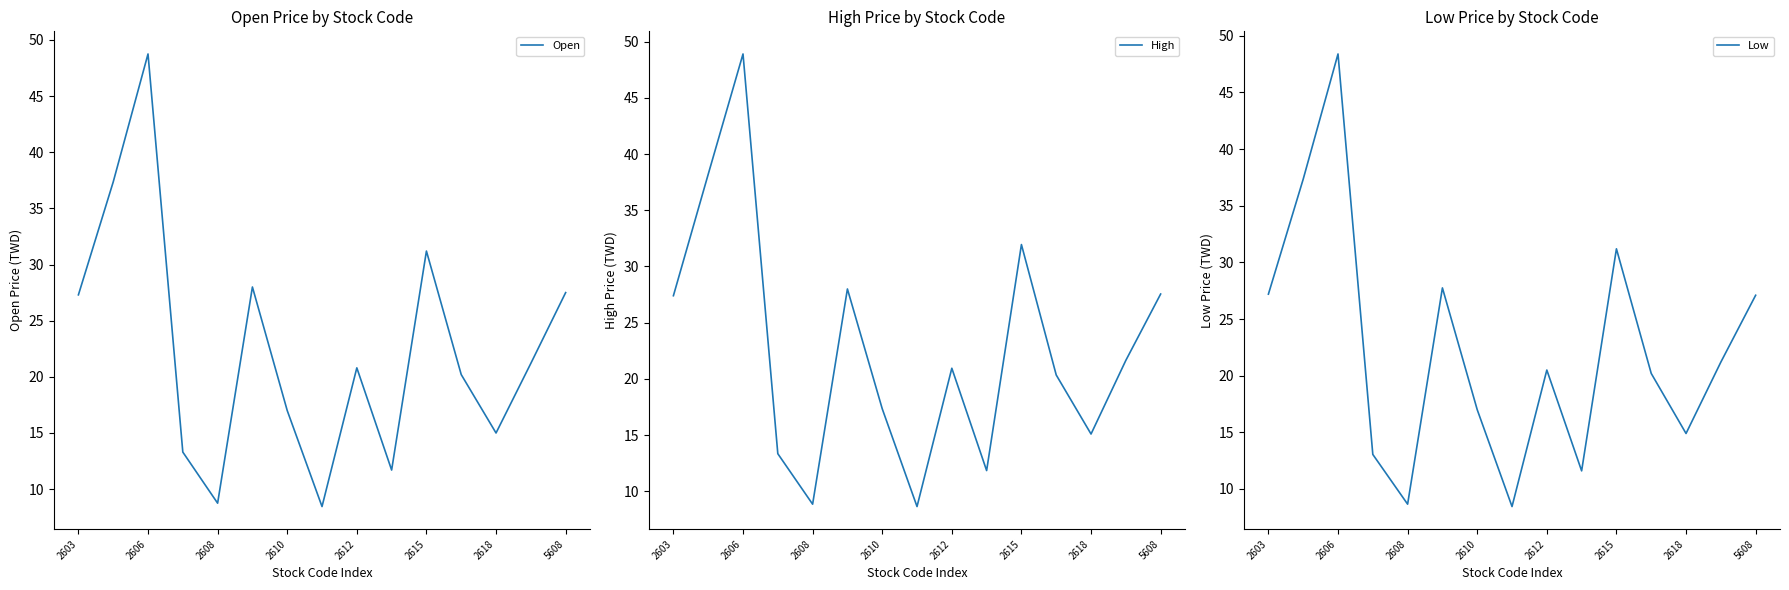

Which series has the largest total across all categories?

High